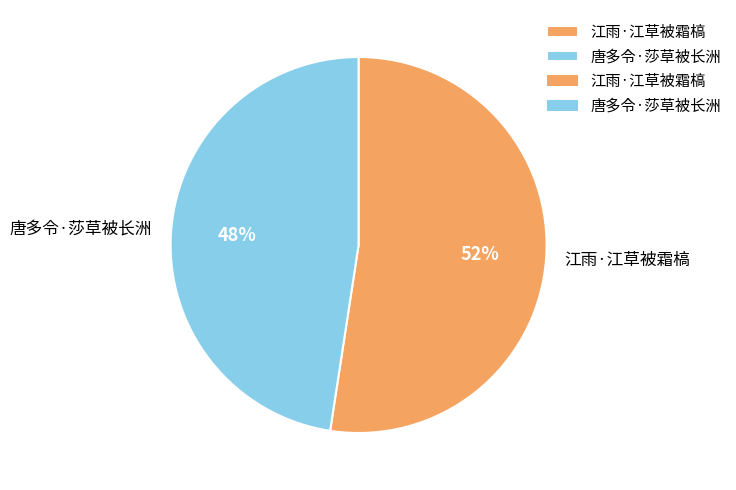

Do 江雨·江草被霜槁 and 唐多令·莎草被长洲 together represent more than half of the pie?

Yes